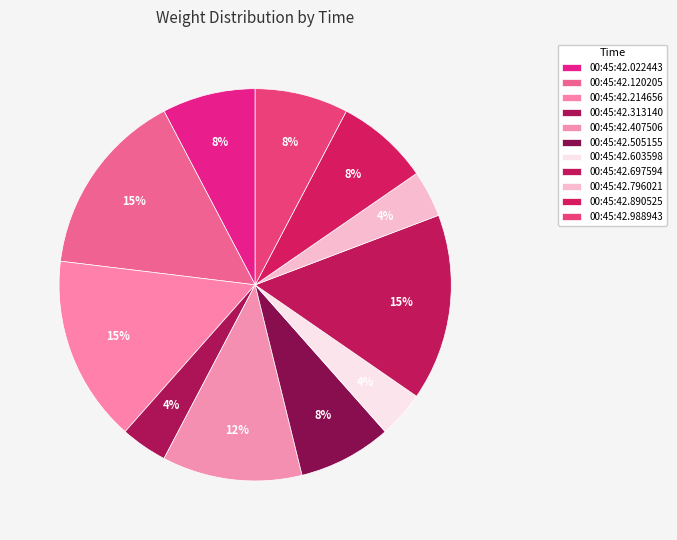

Is there any slice that represents more than half of the pie?

No